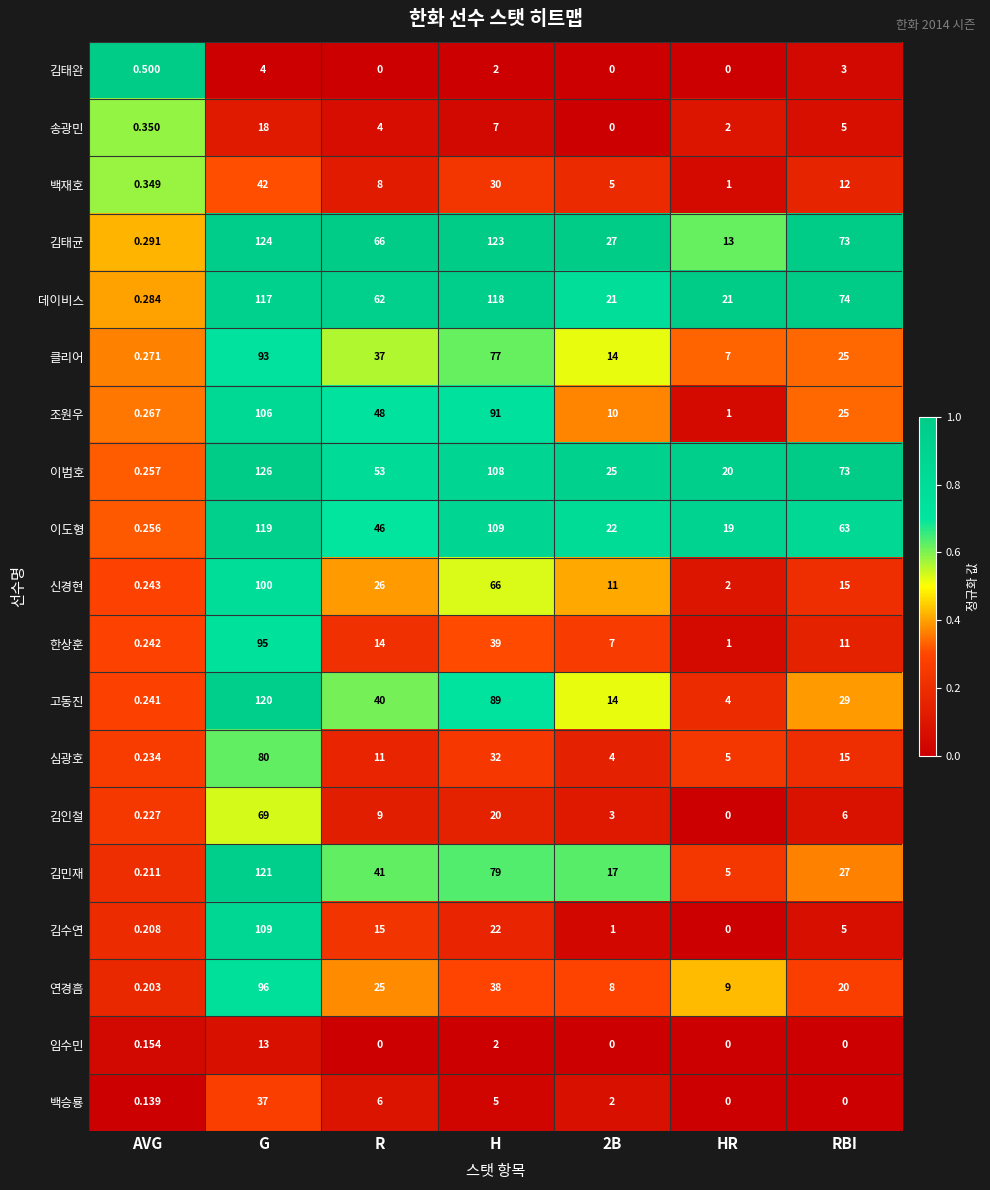

Rank the series by their maximum value, from highest to lowest.

이범호, 김태균, 김민재, 고동진, 이도형, 데이비스, 김수연, 조원우, 신경현, 연경흠, 한상훈, 클리어, 심광호, 김인철, 백재호, 백승룡, 송광민, 임수민, 김태완